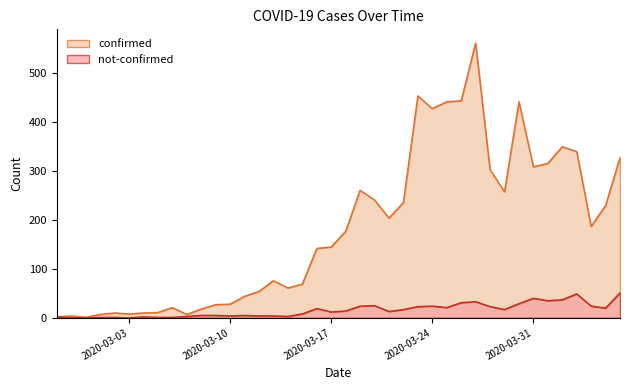

Between 2020-03-13 and 2020-03-23, which is larger?

2020-03-23